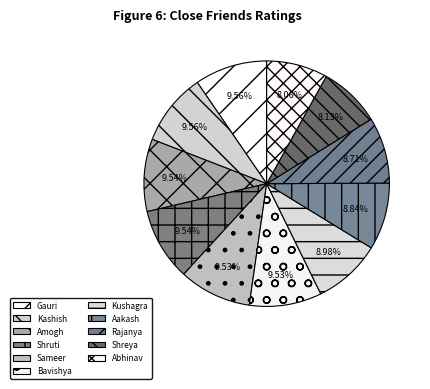

Rank the categories by value from highest to lowest.

Gauri, Kashish, Amogh, Shruti, Sameer, Bavishya, Kushagra, Aakash, Rajanya, Shreya, Abhinav